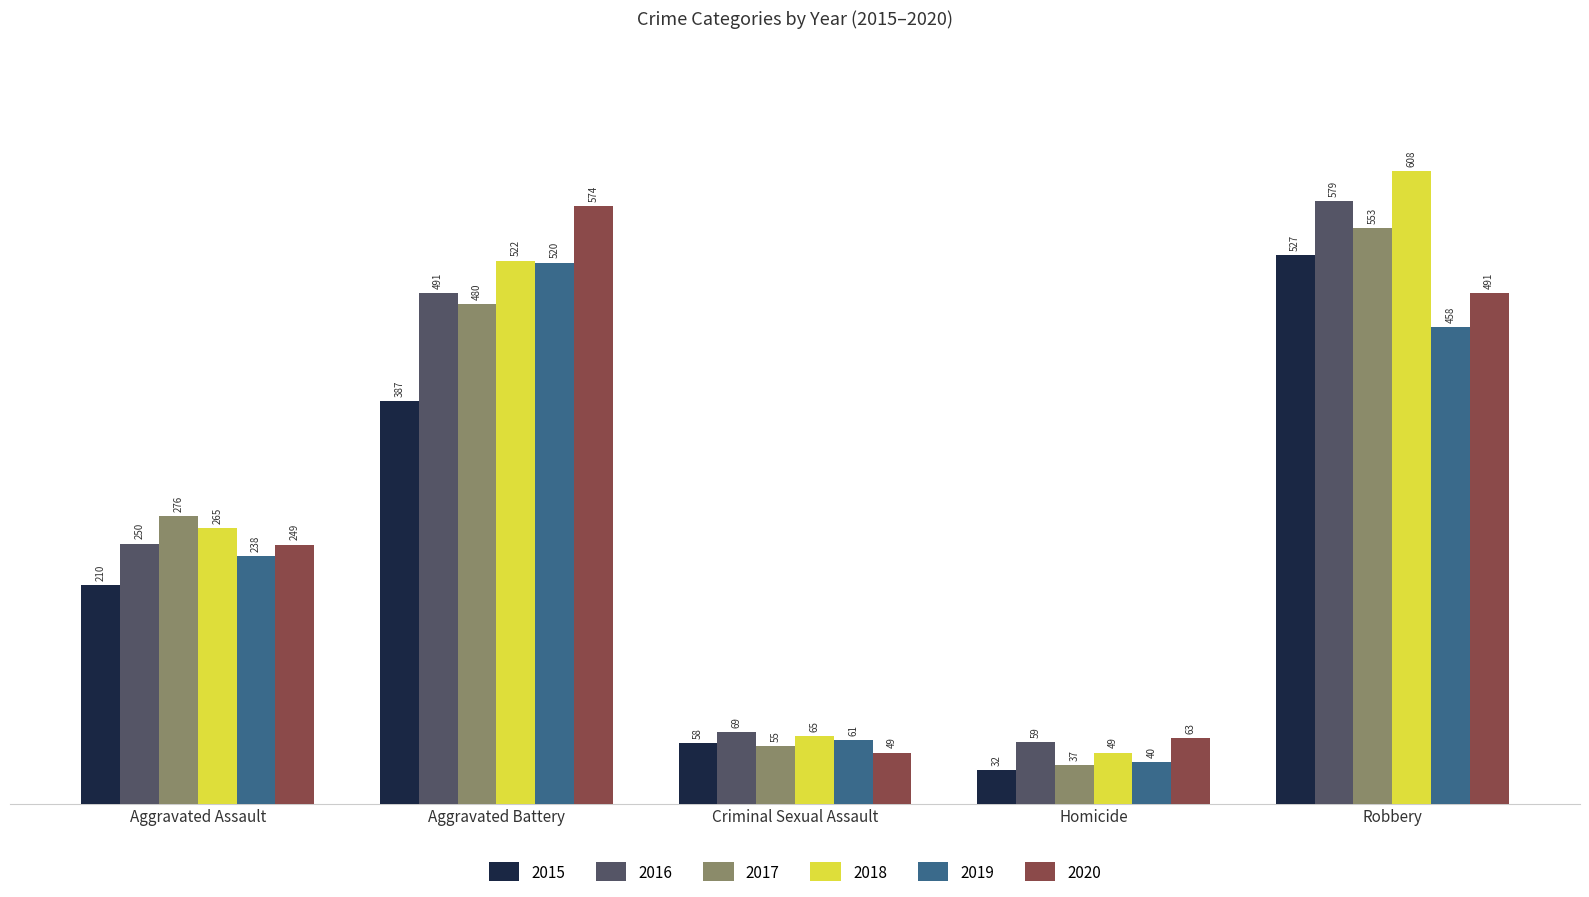

At Robbery, list the series in order from largest to smallest.

2018, 2016, 2017, 2015, 2020, 2019